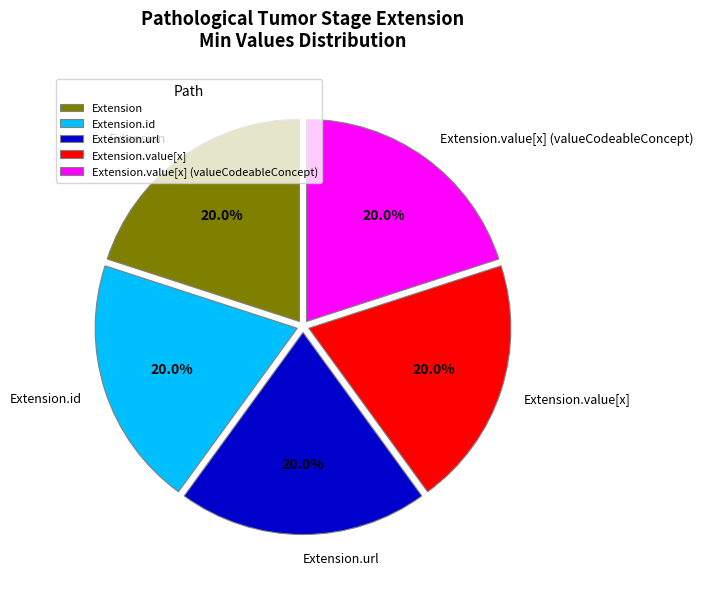

Does Extension account for over 50% of the chart?

No